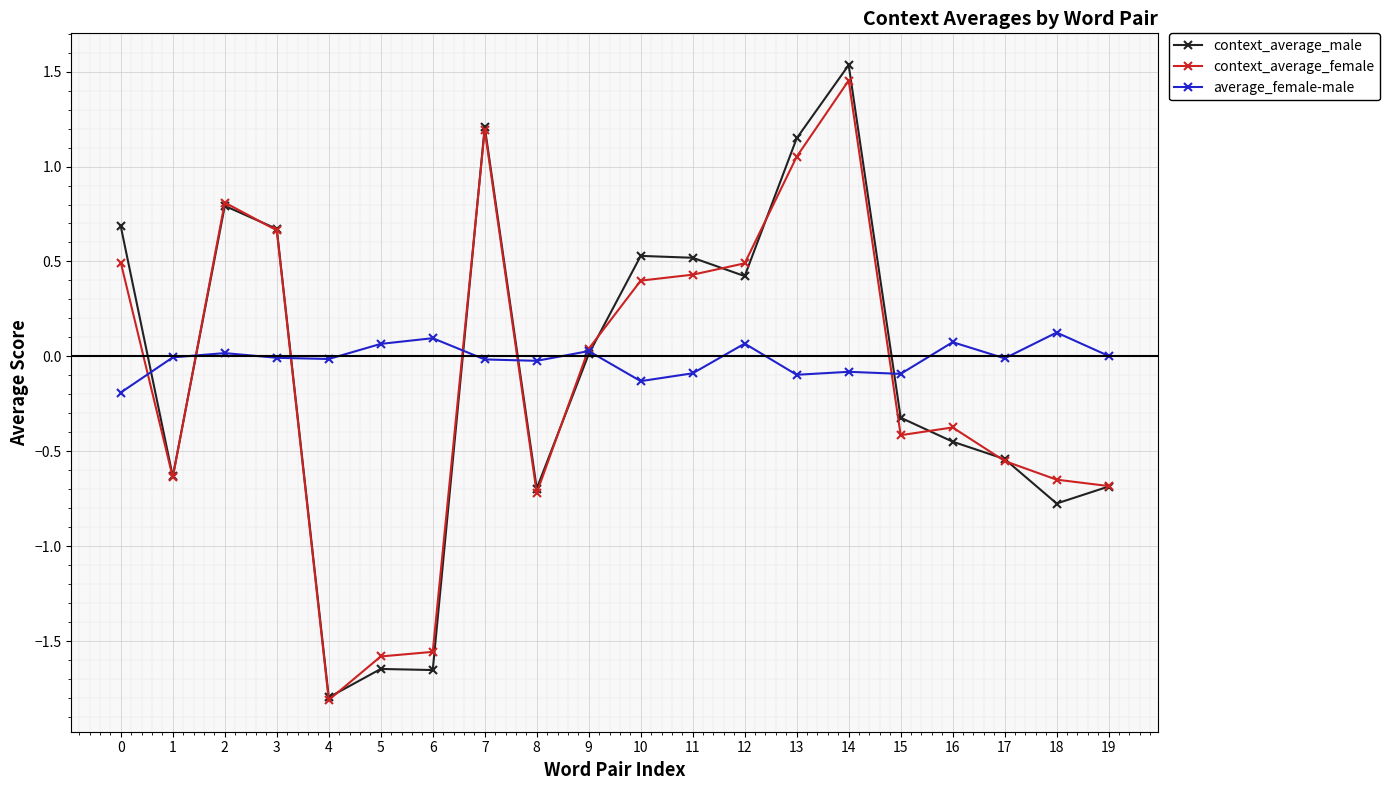

Count the number of categories in the chart.

20